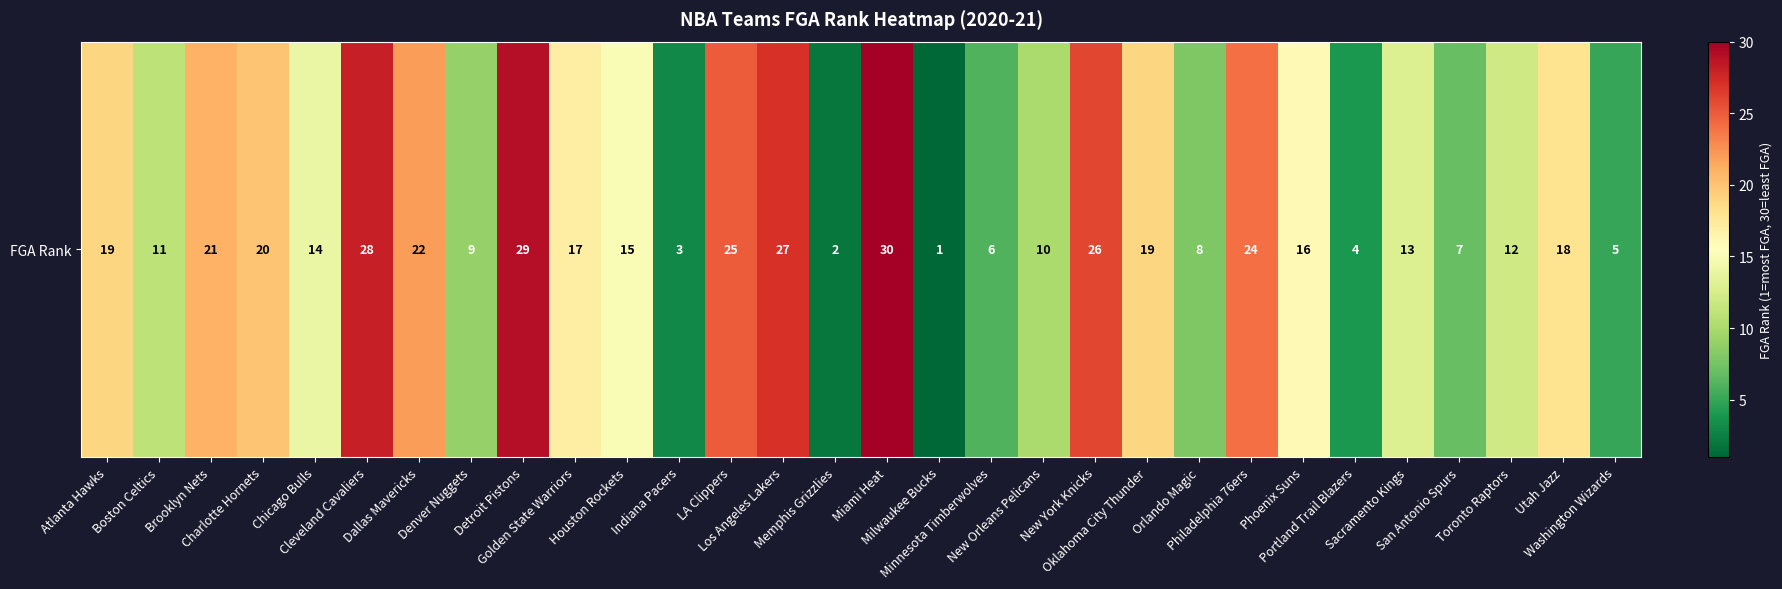

What is the change in value from Los Angeles Lakers to Portland Trail Blazers?

-23